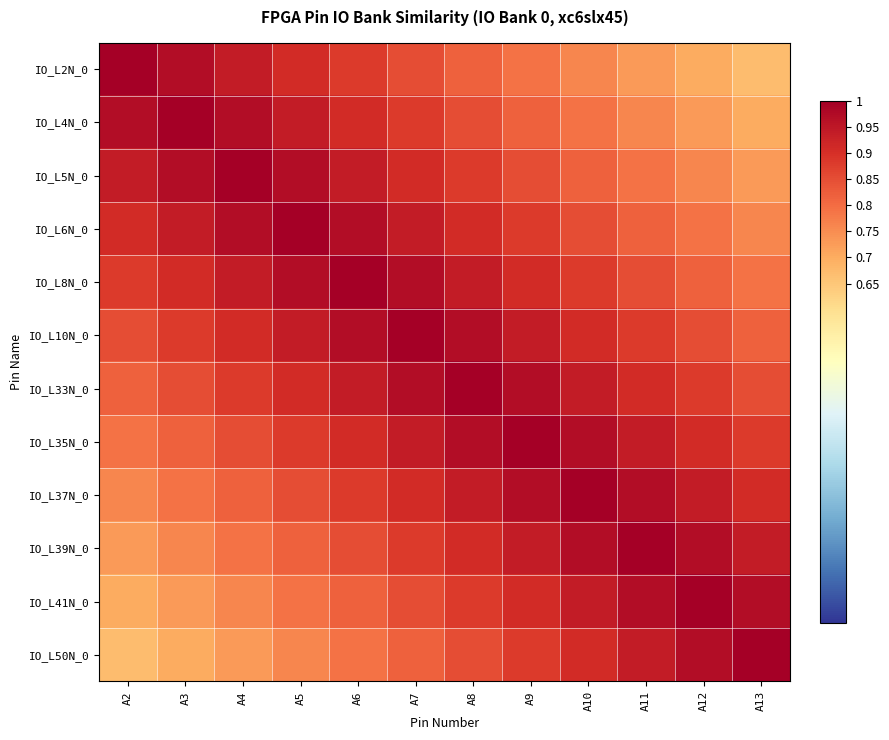

Which has a higher value, A6 or A3?

A3